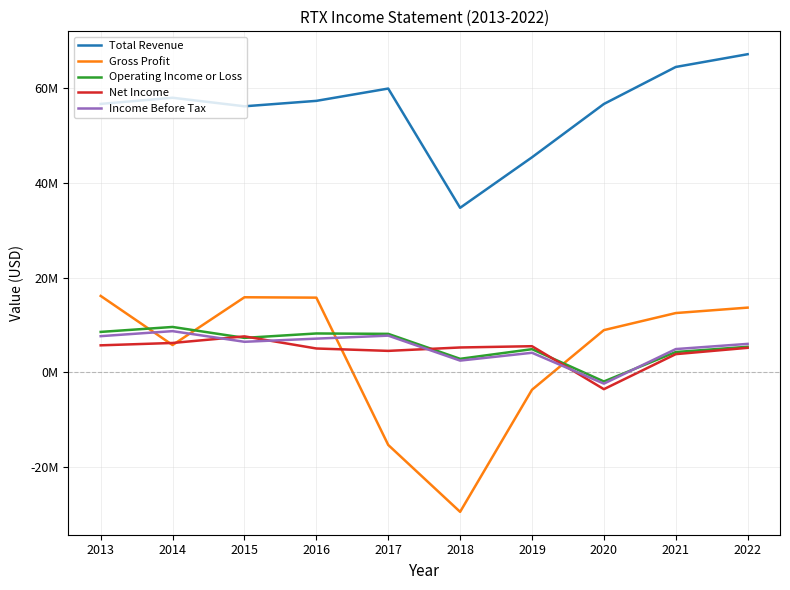

Rank the series at 2016 from lowest to highest value.

Net Income, Income Before Tax, Operating Income or Loss, Gross Profit, Total Revenue